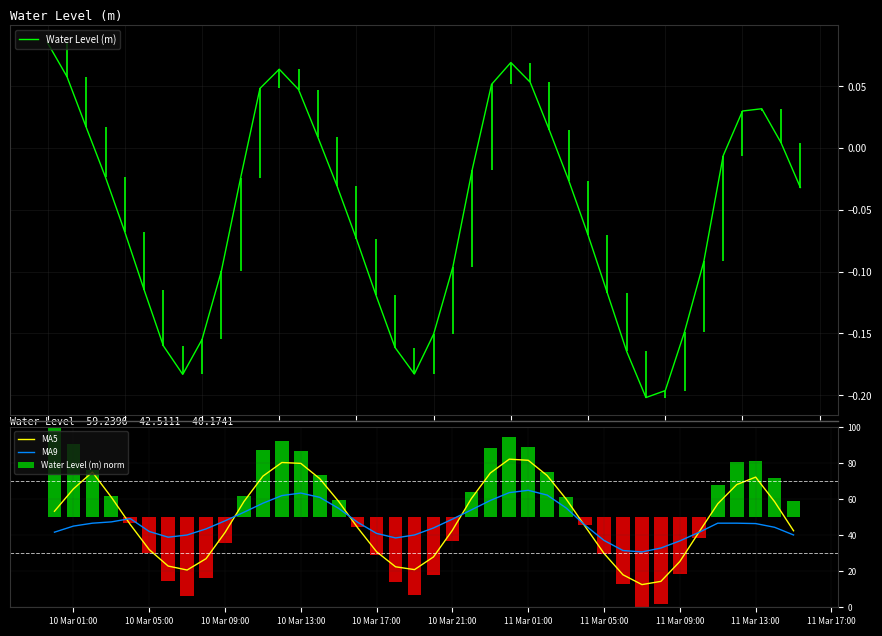

Where does the MA5 series first go above 53?

10 Mar 01:00